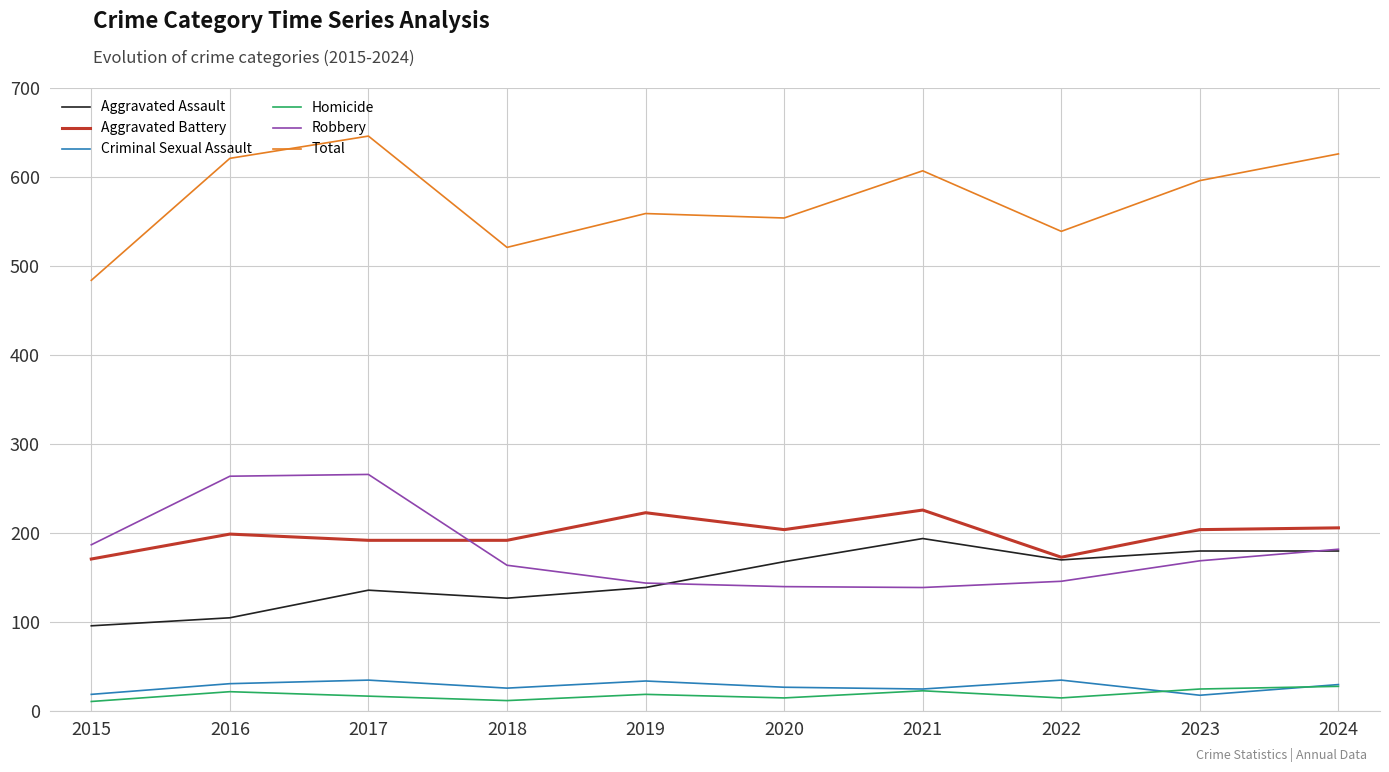

At which category is the sum across all series the highest?

2017